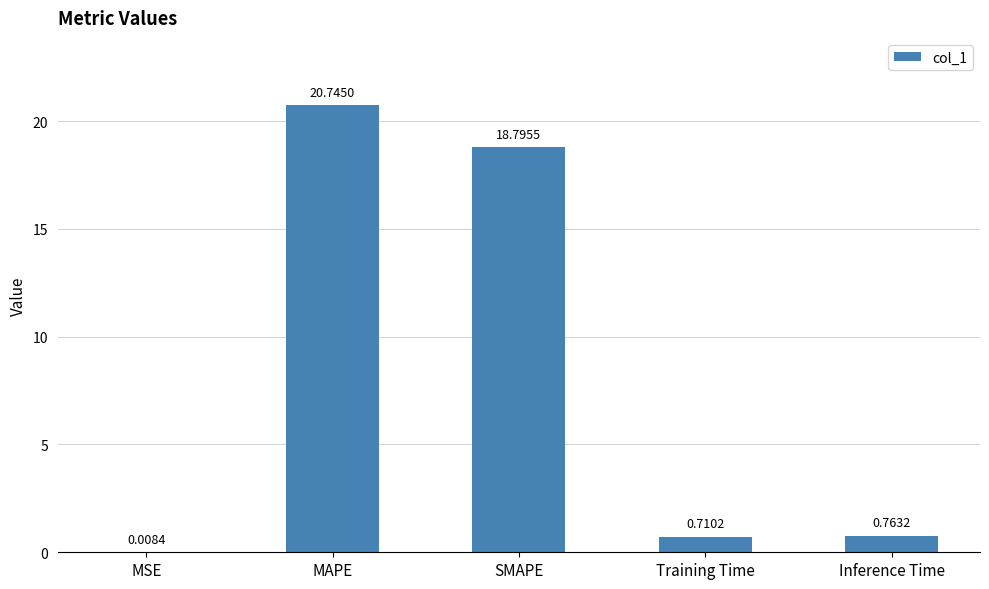

Which label corresponds to the largest value in the chart?

MAPE